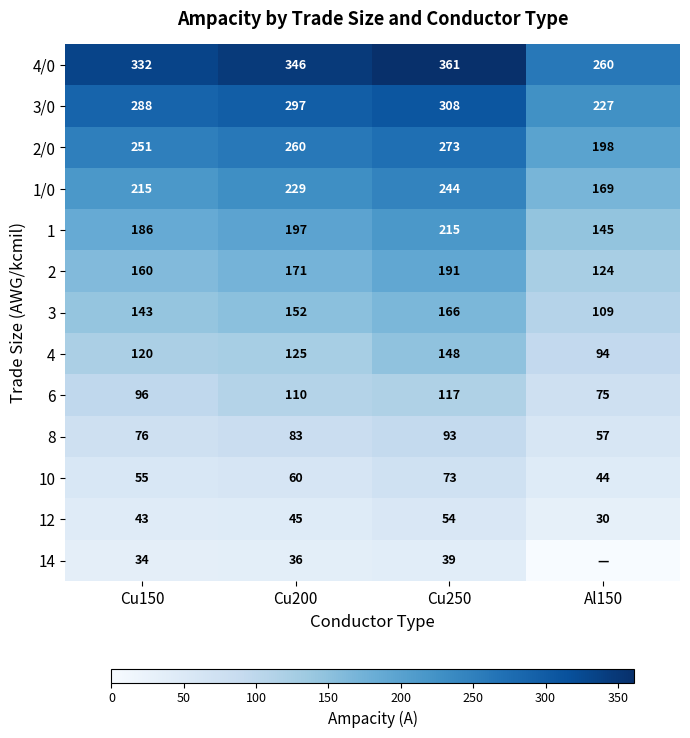

What is the difference between the highest and lowest values at Cu250?

322